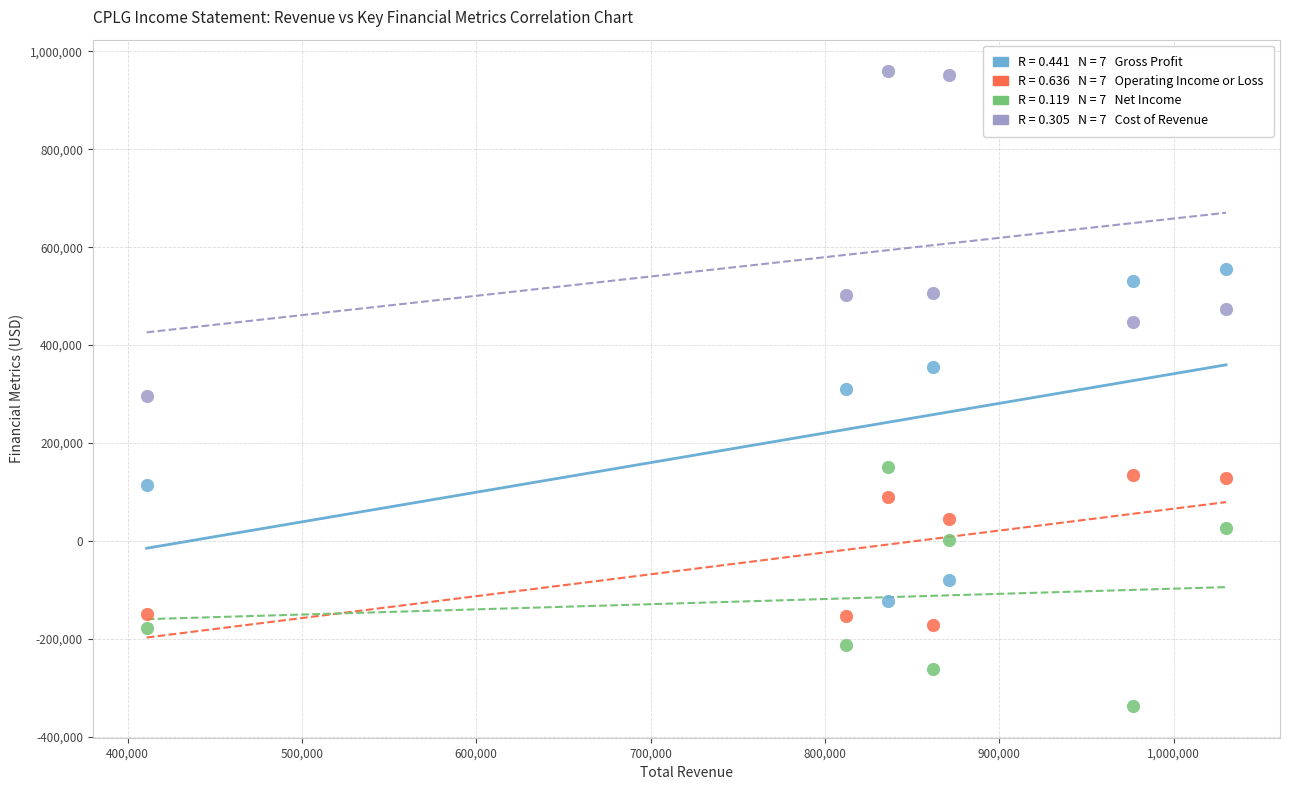

Across all data points, what is the range of X values (max minus min)?

619000